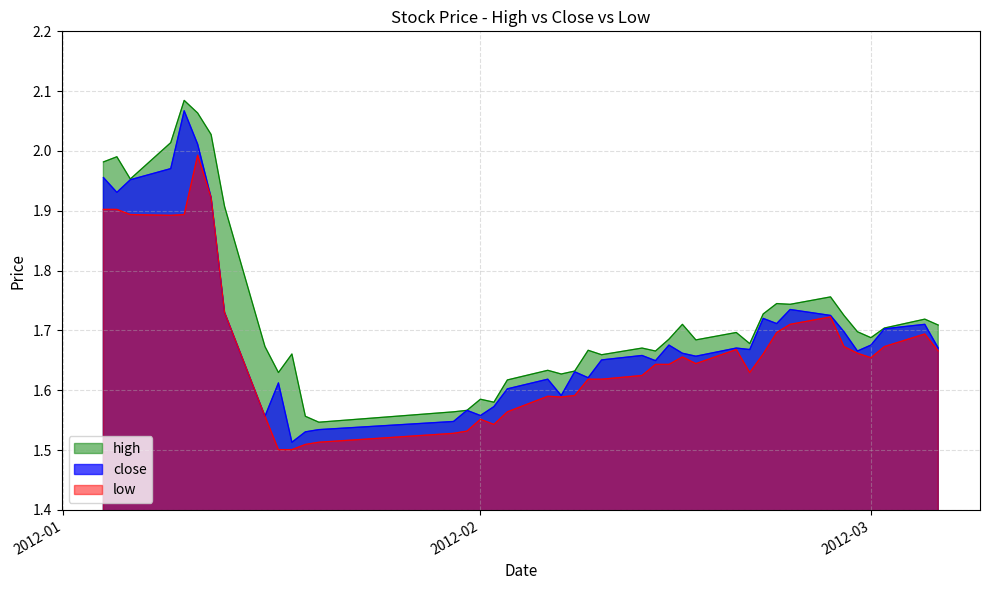

True or false: close and high cross at least once.

False